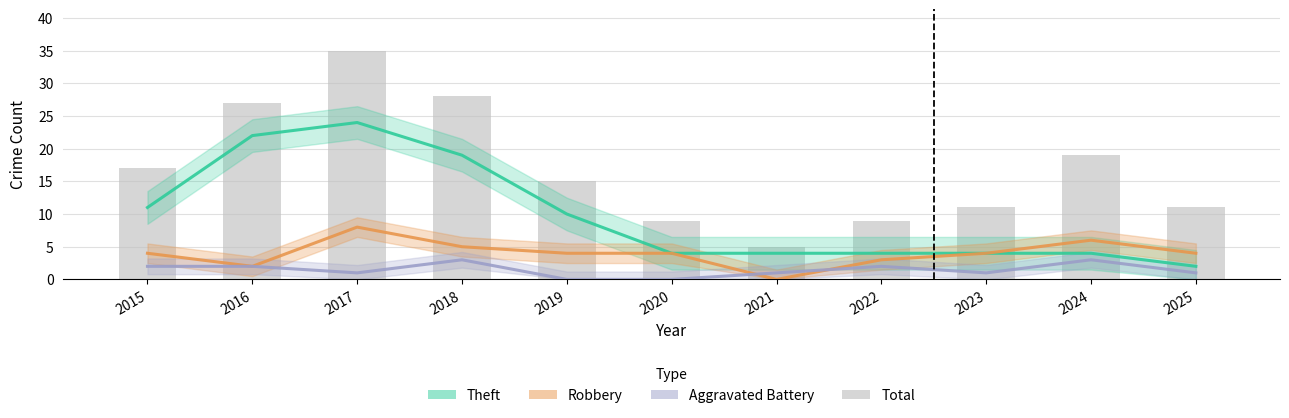

List the labels in order of Theft value, largest first.

2017, 2016, 2018, 2015, 2019, 2020, 2021, 2022, 2023, 2024, 2025